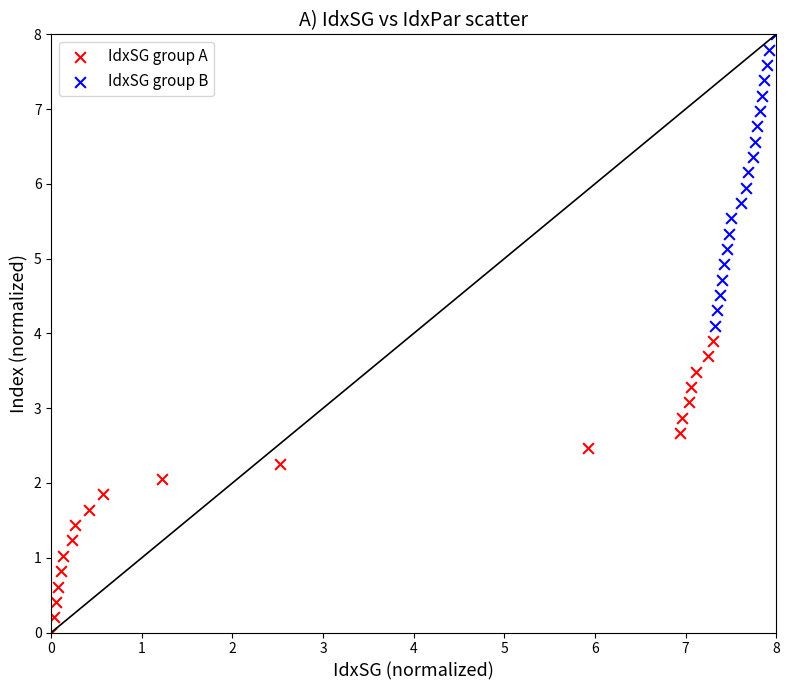

Which series reaches the minimum Y coordinate?

IdxSG group A